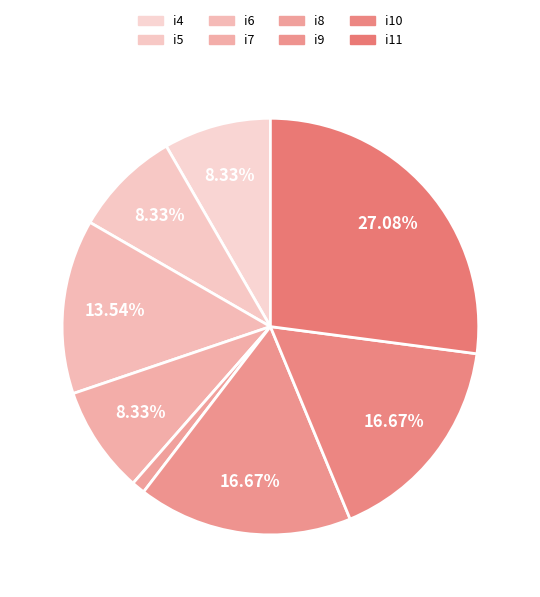

What portion of the pie excludes i4?

91.7%